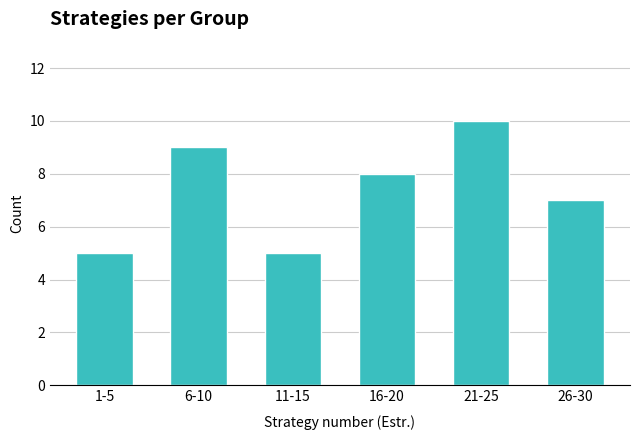

Reading left to right, extract all data points from this chart.

5	9	5	8	10	7